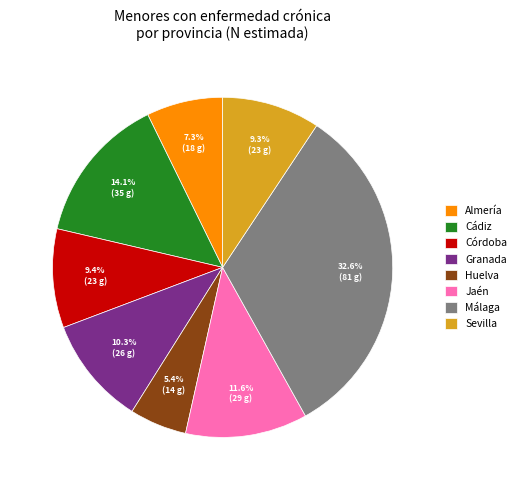

Does any single category account for the majority?

No